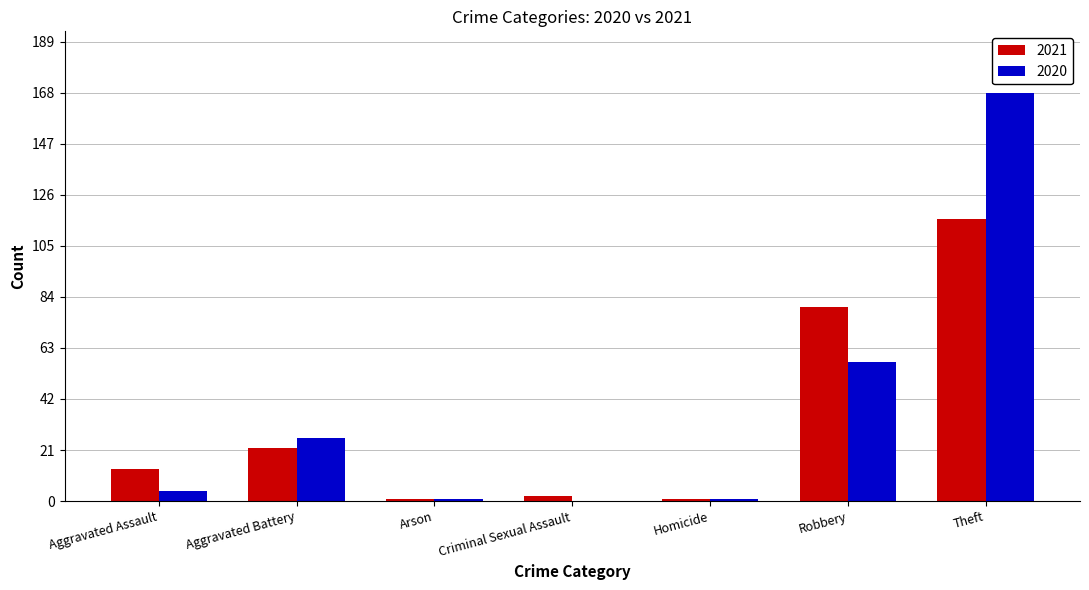

How many distinct data groups are displayed?

2